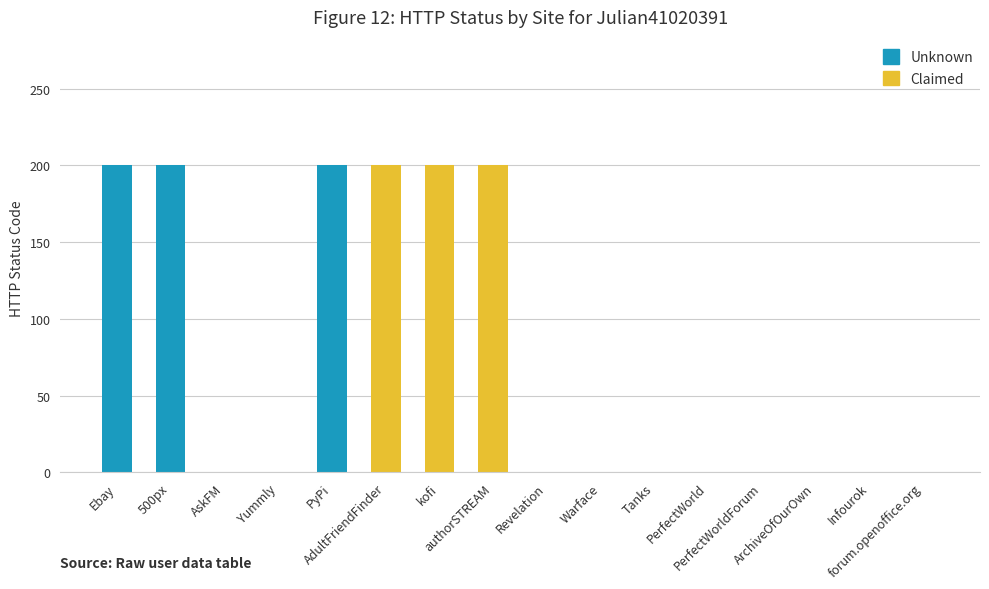

The Unknown series shows 0 at Yummly. True or false?

True